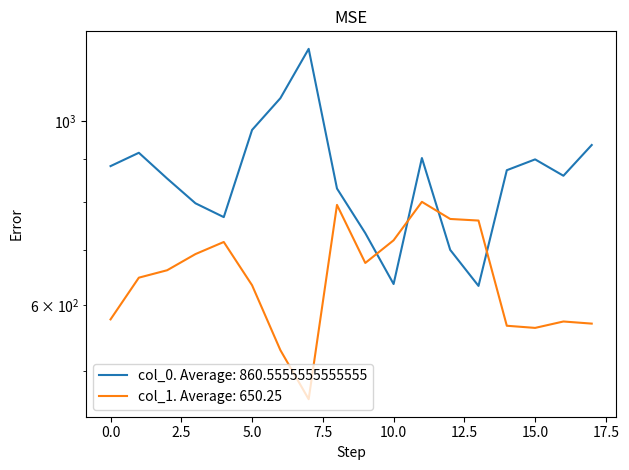

What position from the right is 16?

2